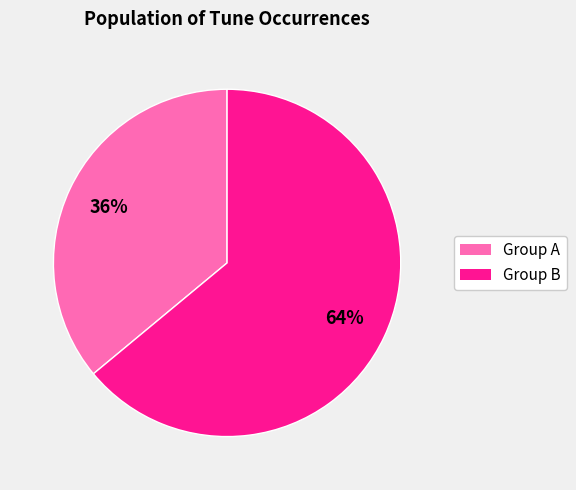

Is there a majority slice in this chart?

Yes